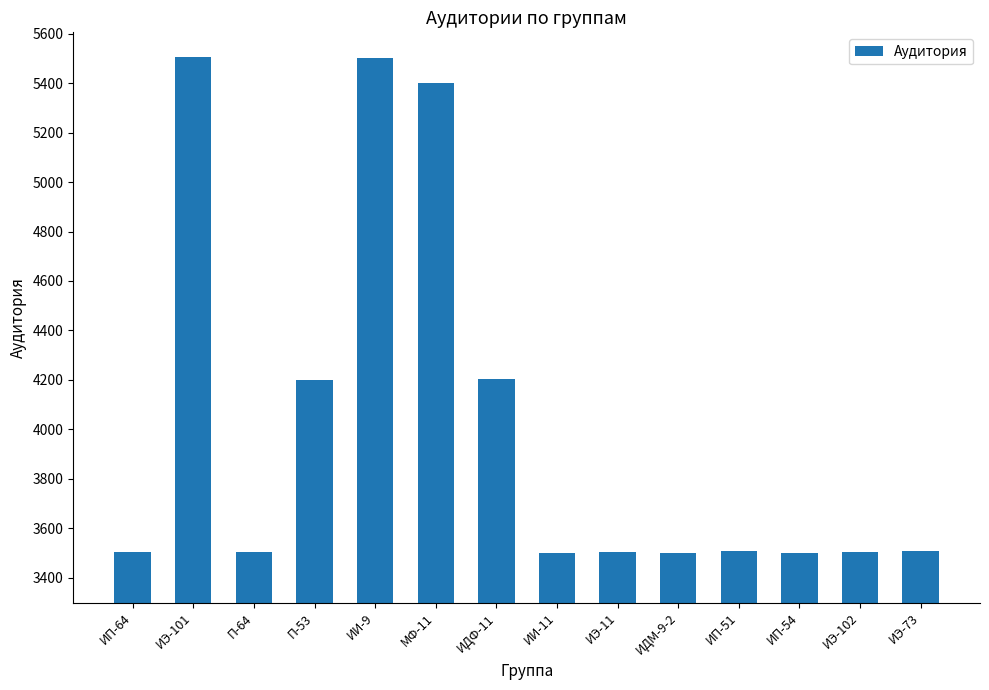

What value does the data have at ИЭ-73, to the nearest 50?

3500